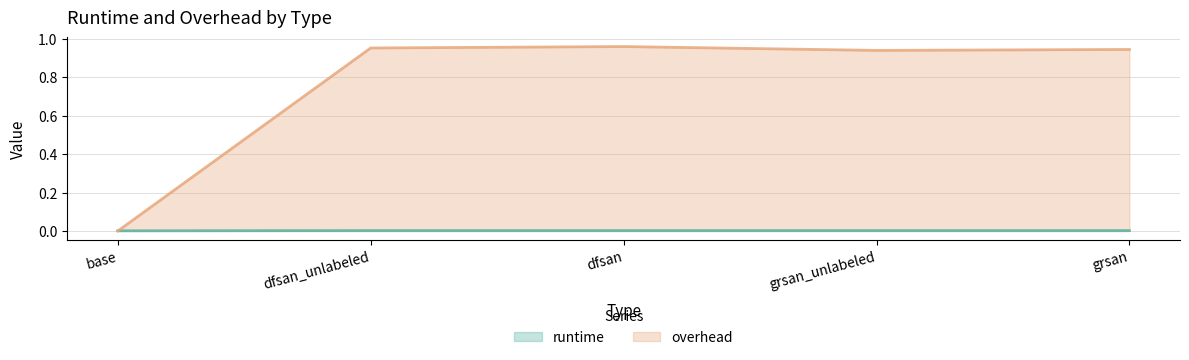

At which category does overhead reach its first local valley?

grsan_unlabeled